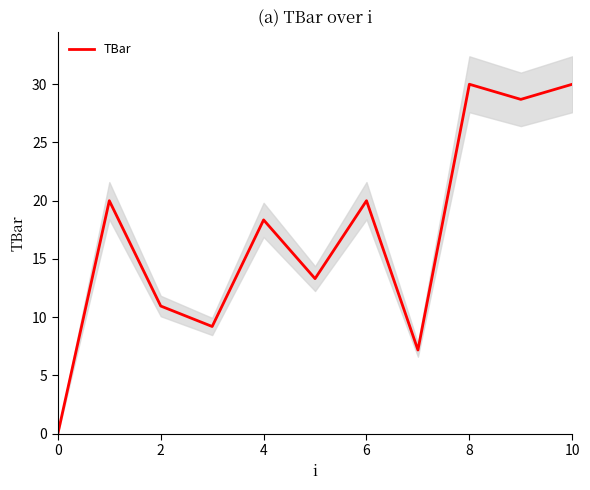

Is it true that TBar equals 5.5 at 6?

False